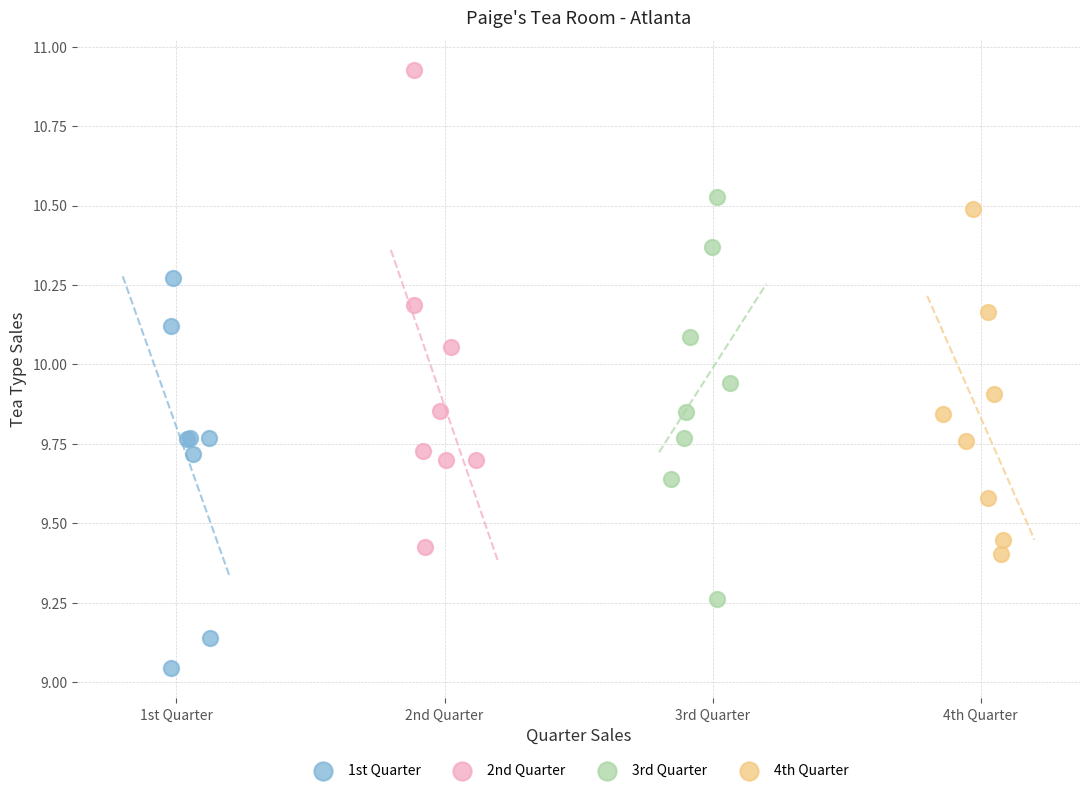

Which series has the widest spread of Y values?

2nd Quarter